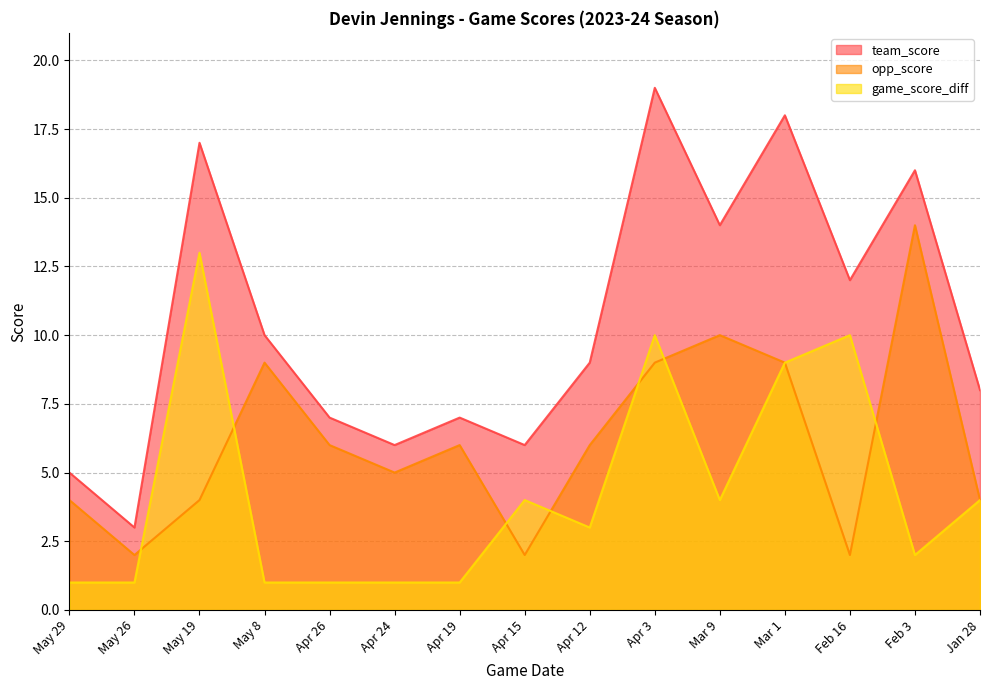

True or false: game_score_diff and team_score cross at least once.

False